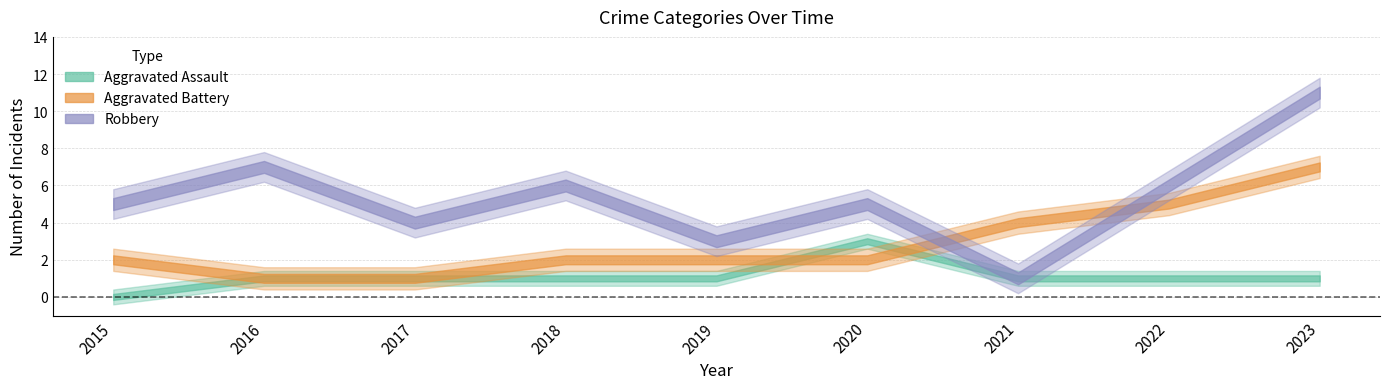

What is the value of the Aggravated Battery point at the 9th from the left?

7